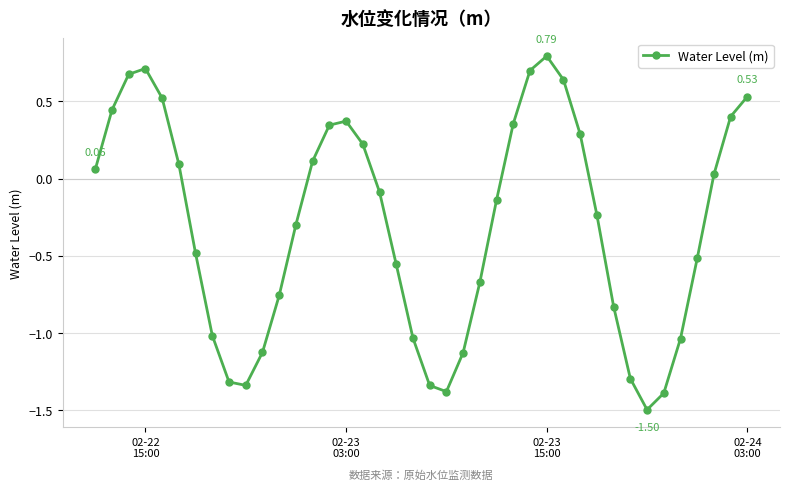

How many points are higher than both their immediate neighbors (excluding endpoints)?

3